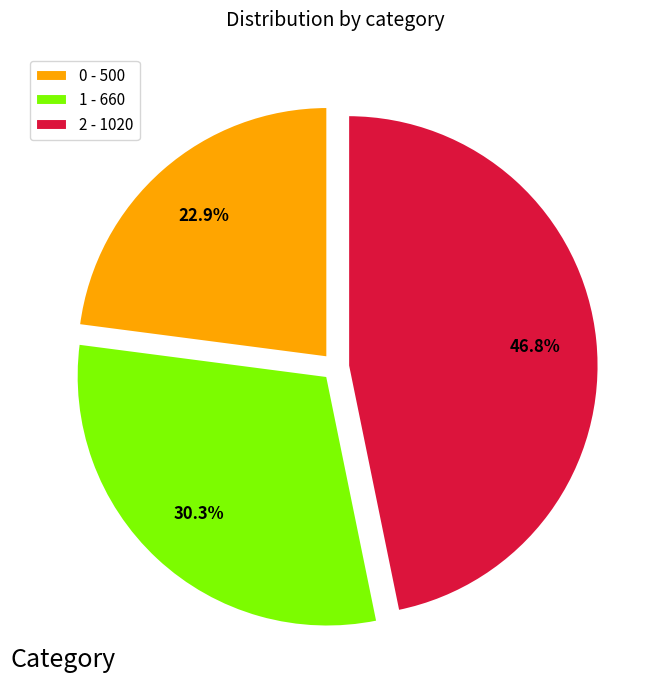

To the nearest percent, what percentage of the pie is 1?

30%